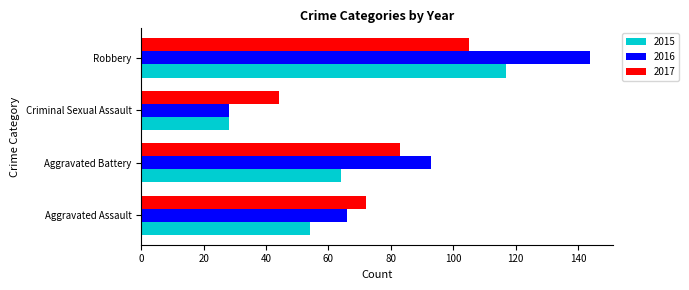

What is the total value across all series at Criminal Sexual Assault?

100